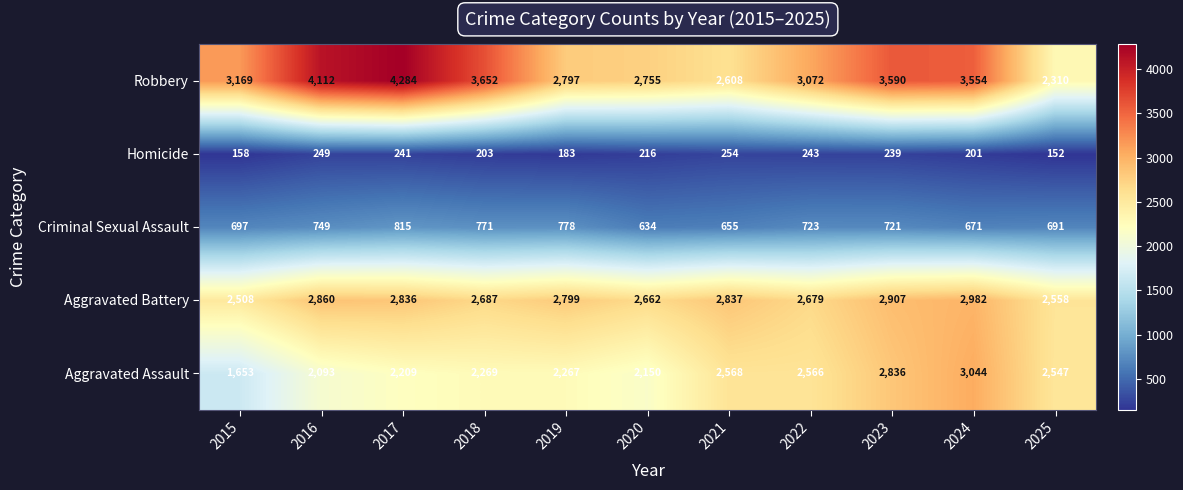

What is the approximate value of Homicide at 2017?

241